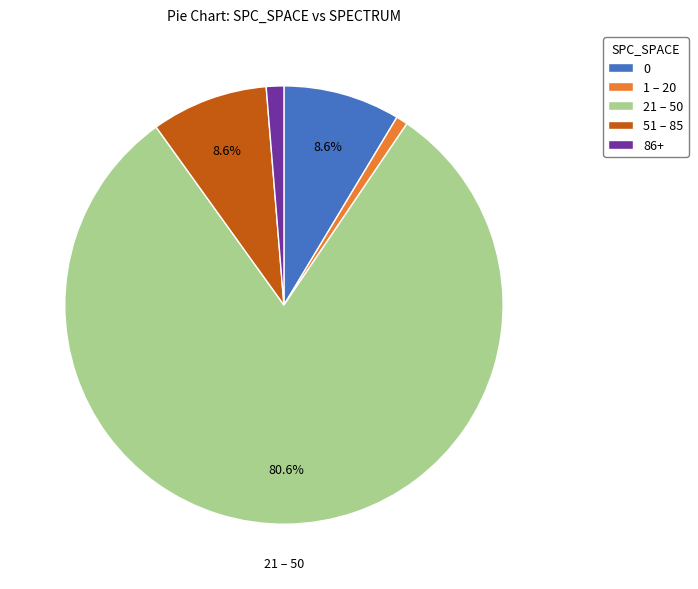

Count the number of slices in the pie.

5